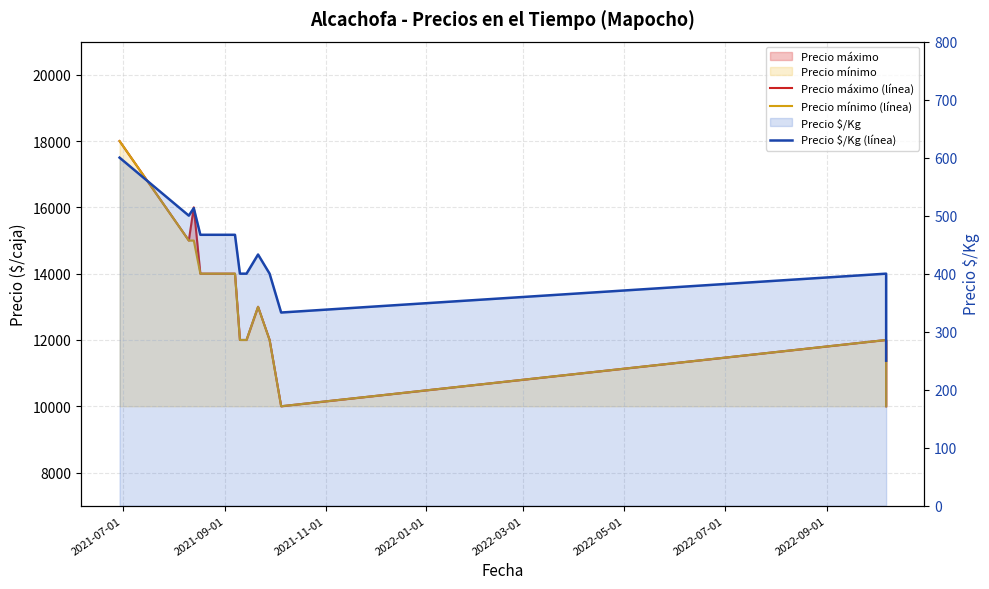

What is the label of the 5th point from the left?

2022-03-01